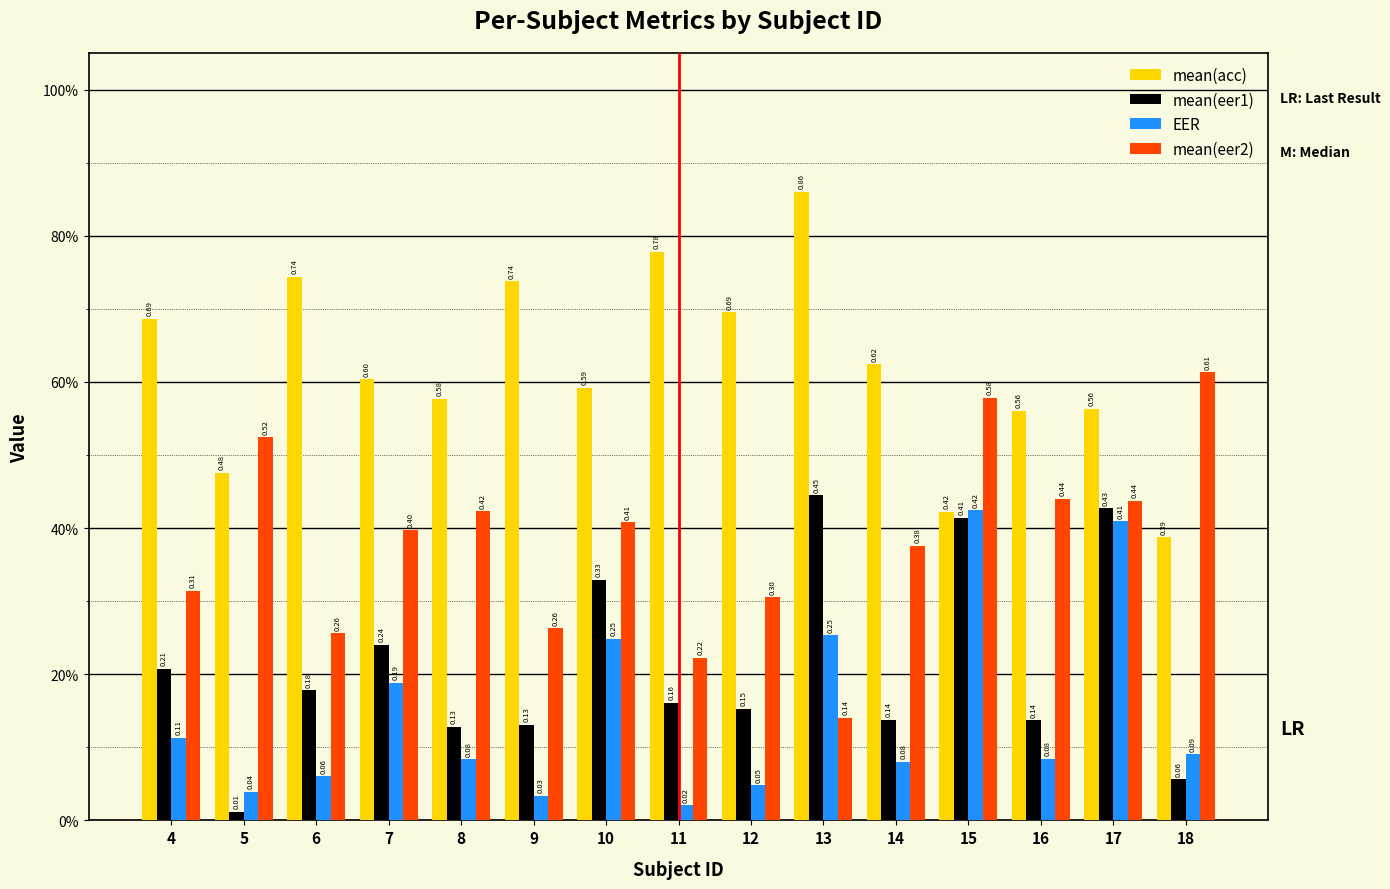

Are the bars horizontal?

No